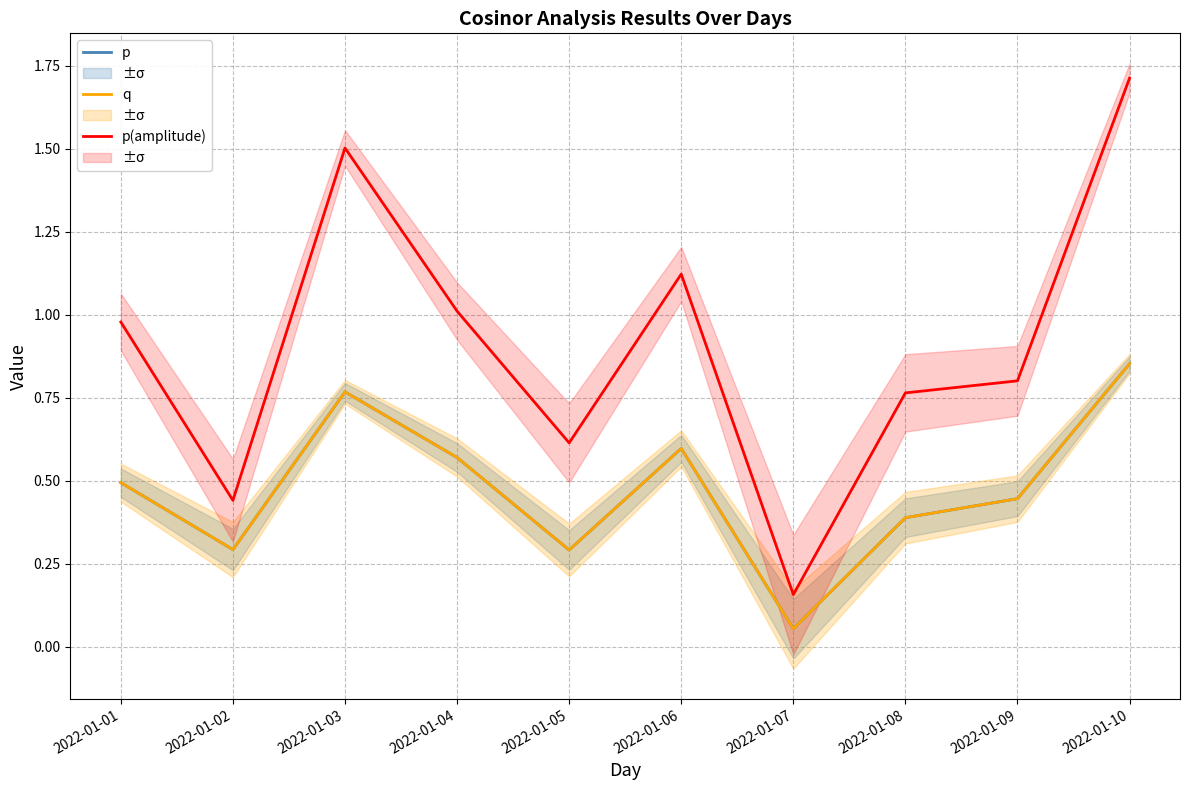

How many interior local peaks does the p(amplitude) series have?

2